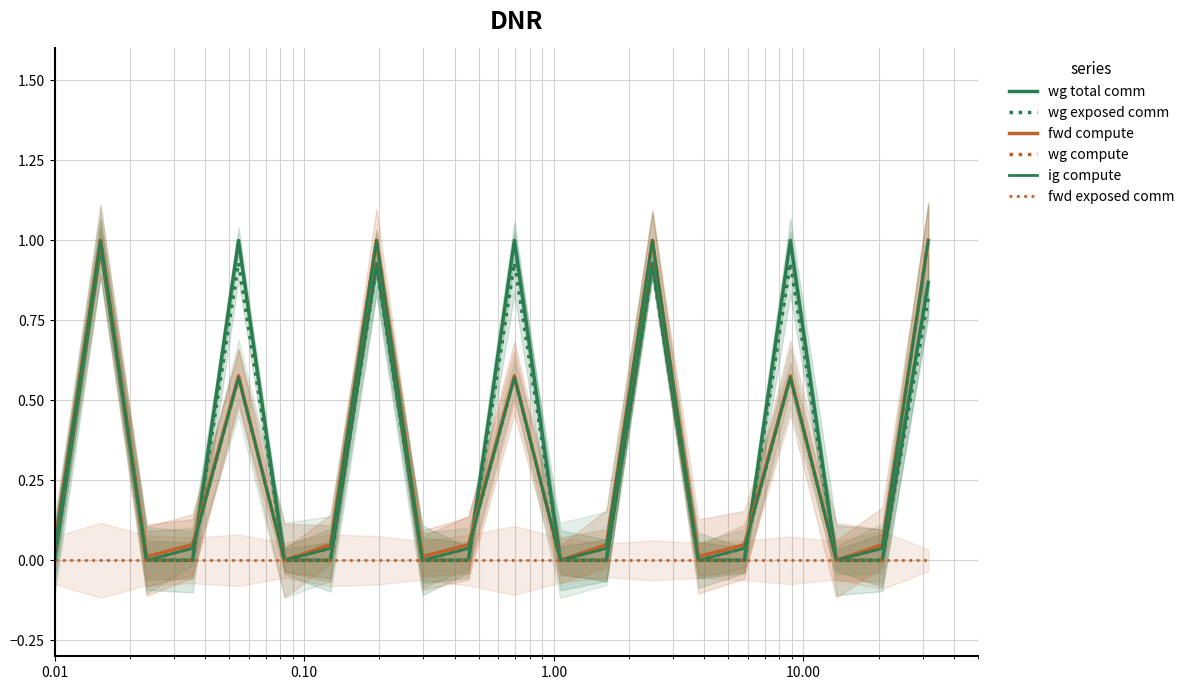

True or false: fwd exposed comm and fwd compute cross at least once.

False